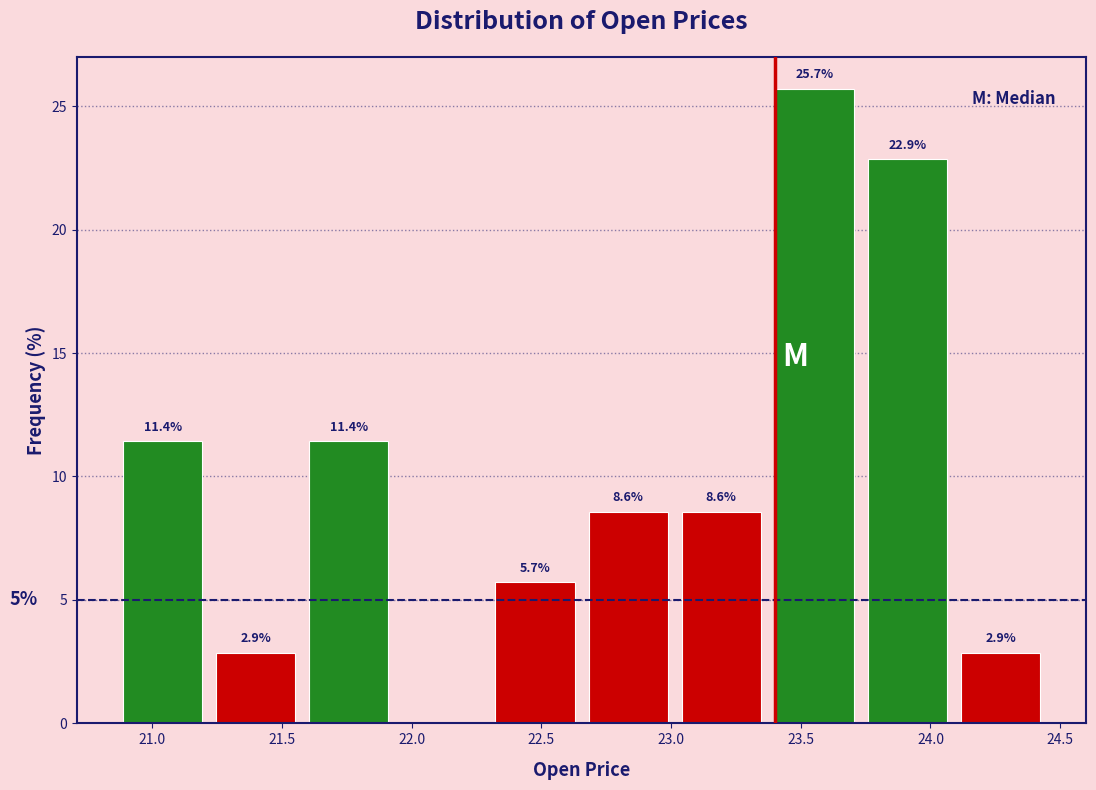

Which range on the x-axis has the tallest bar?

23.35 to 23.75